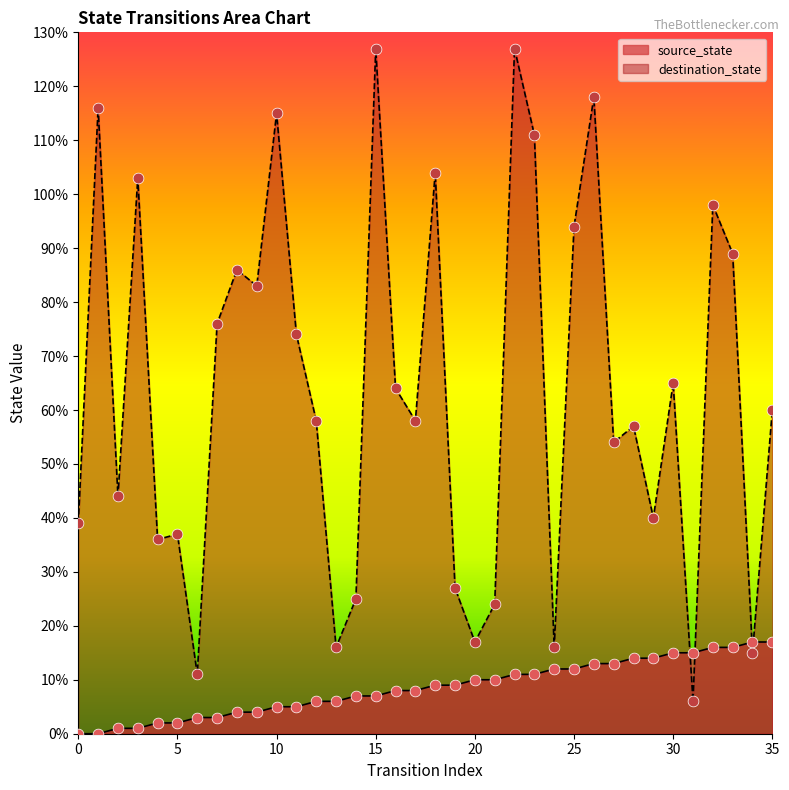

Which series contains the highest Y value?

destination_state